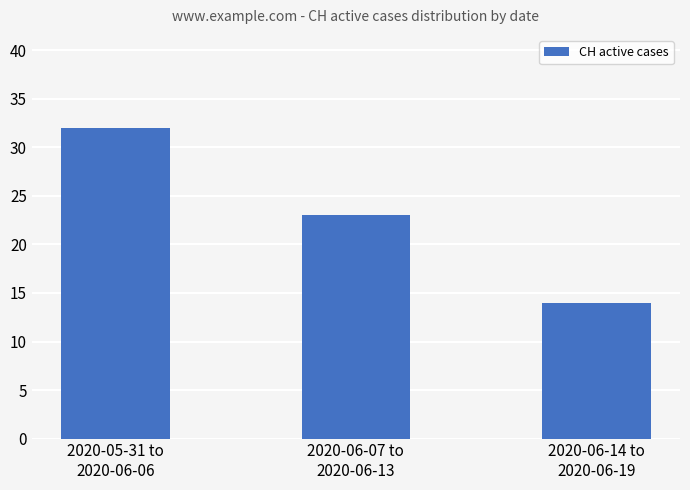

Reading left to right, transcribe all the data shown in this chart.

32	23	14